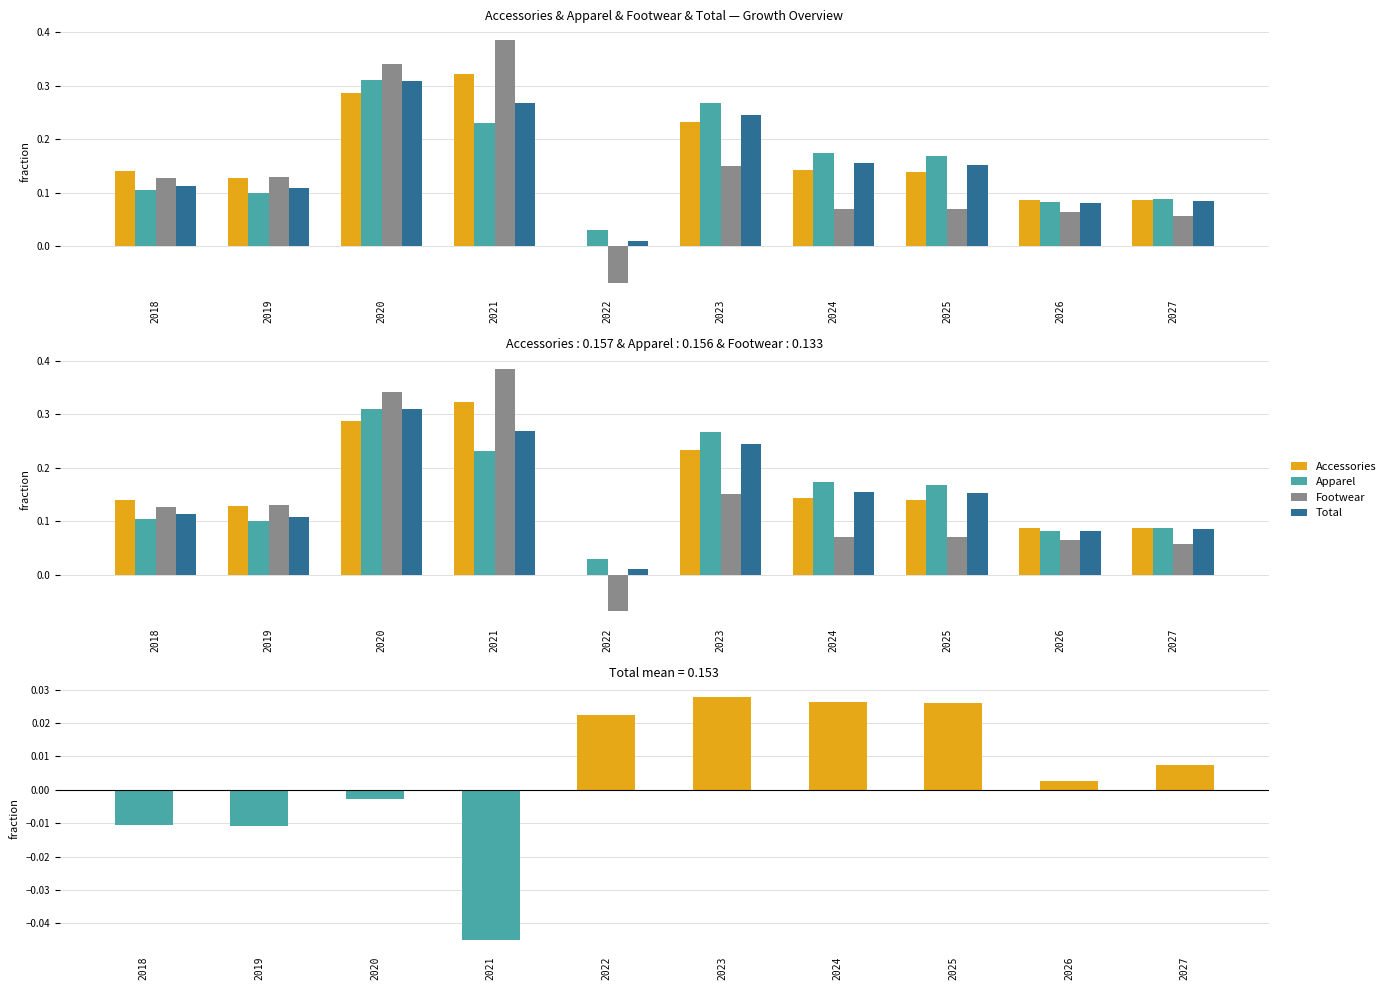

What is the sum of the Footwear values at 2018 and 2023?

0.3